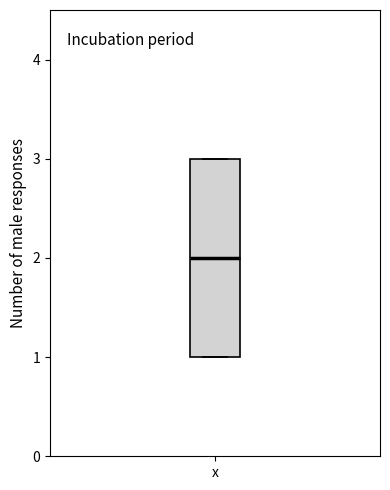

Where is the lower edge of the box for x on the y-axis? The values are not printed on the chart, so give them approximately, as read against the axis.

1